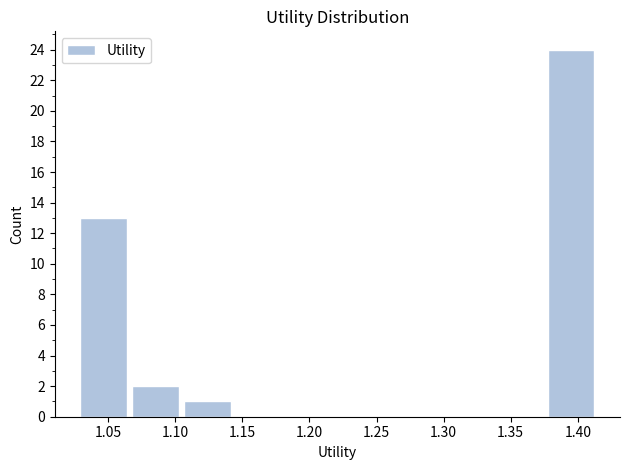

Over which range of the x-axis is the bar tallest?

1.375 to 1.415